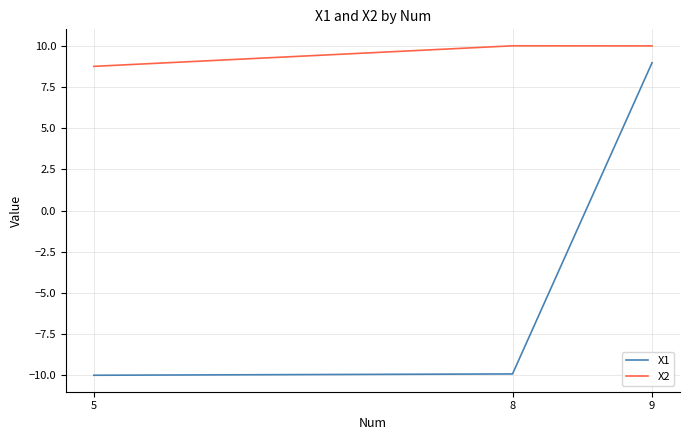

What is the spread (max minus min) of values at 9?

1.0